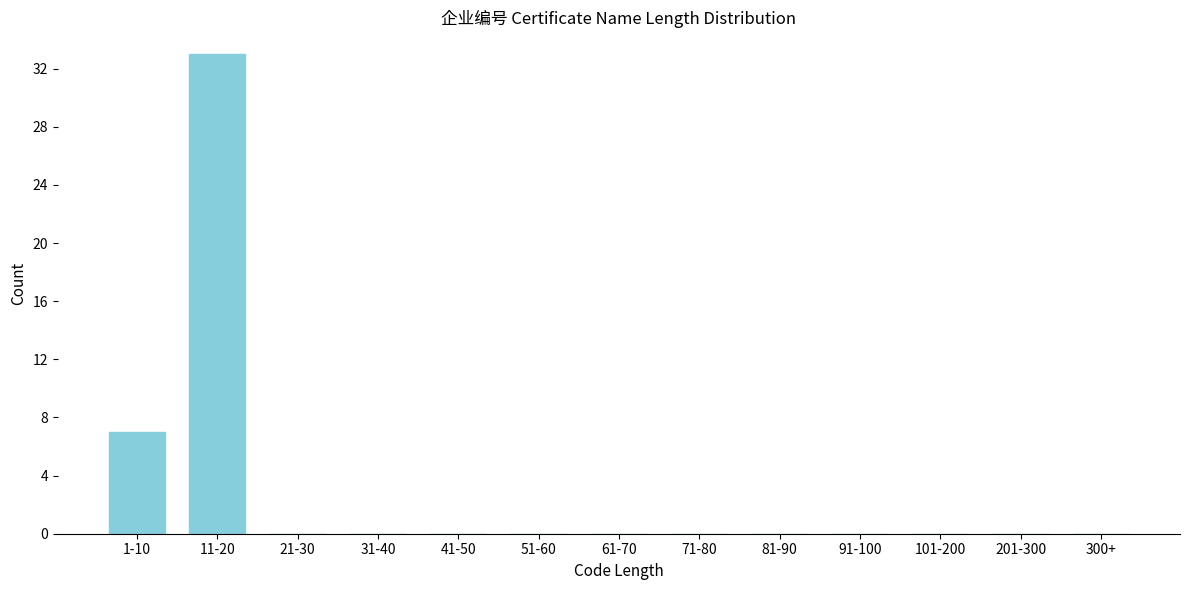

Reading left to right, extract all data points from this chart.

1-10=7	11-20=33	21-30=0	31-40=0	41-50=0	51-60=0	61-70=0	71-80=0	81-90=0	91-100=0	101-200=0	201-300=0	300+=0